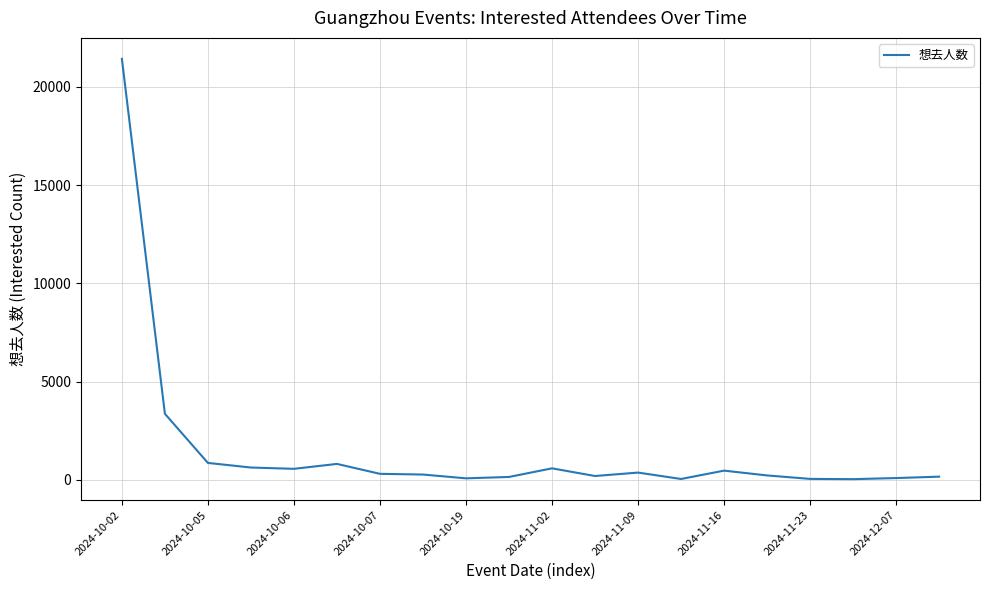

What is the difference between the maximum and minimum values?

21394